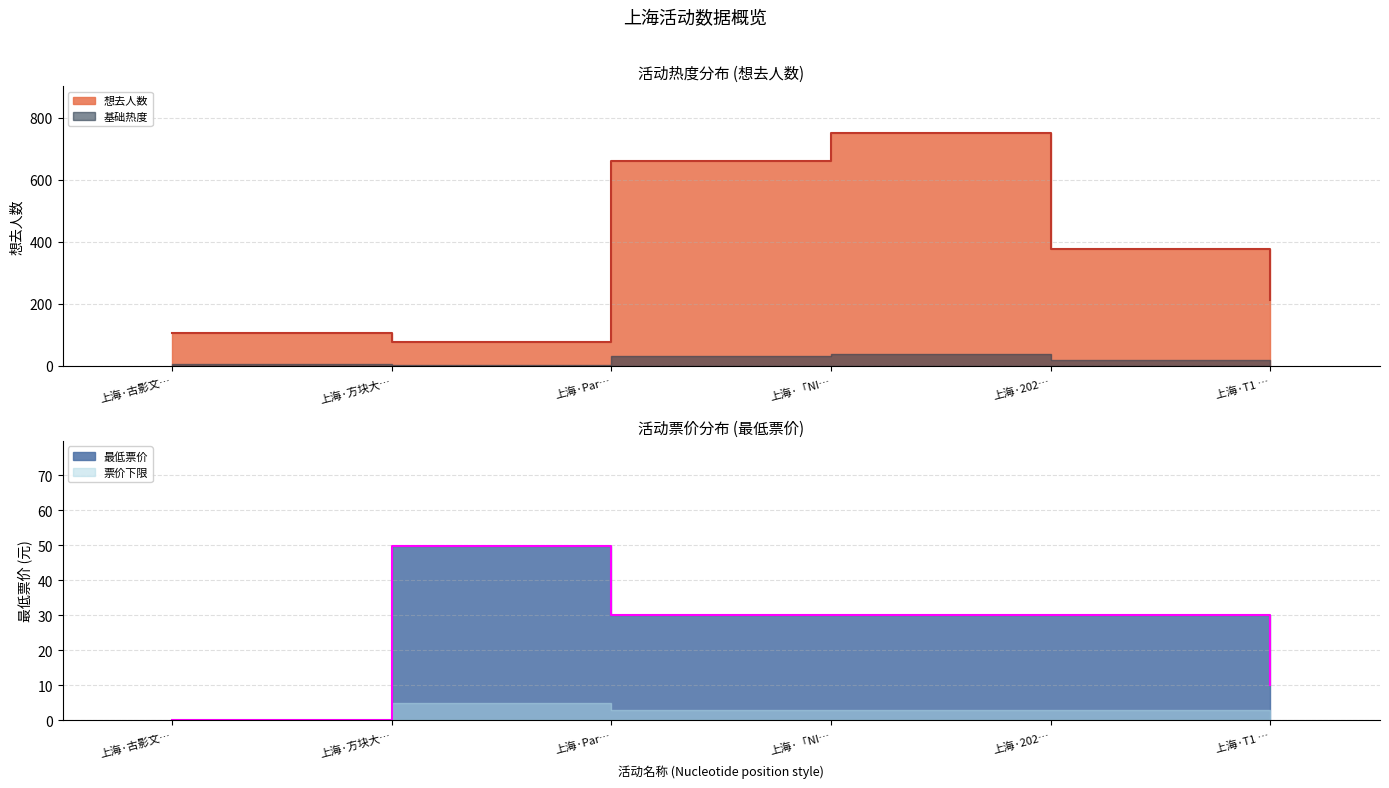

Does the chart display data point markers on the line(s)?

No